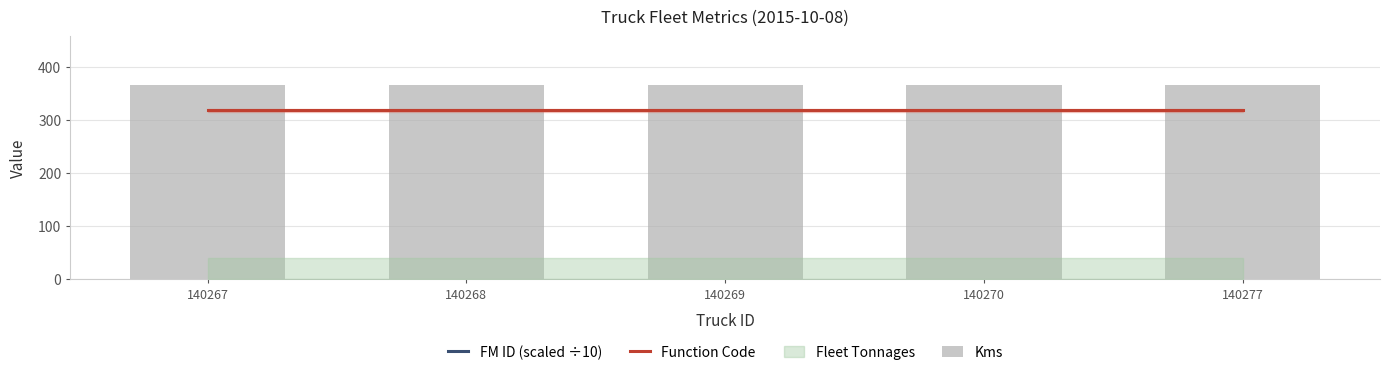

What is the average value of the Function Code series?

318.0